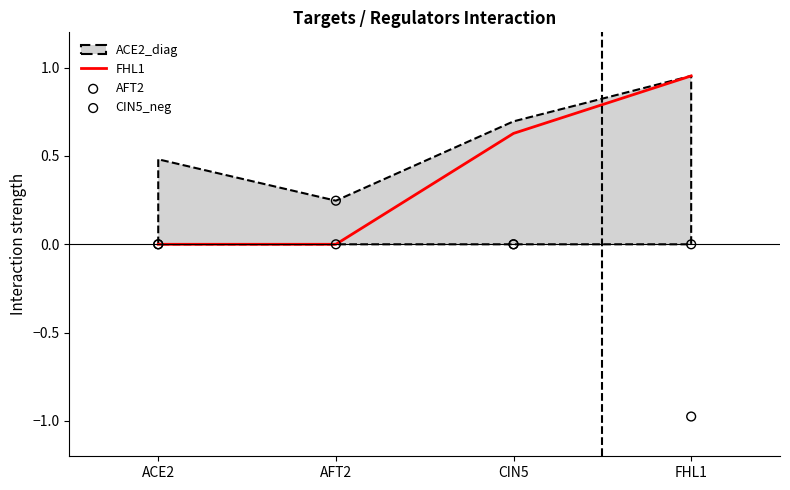

Which series contains the lowest Y value?

CIN5_neg